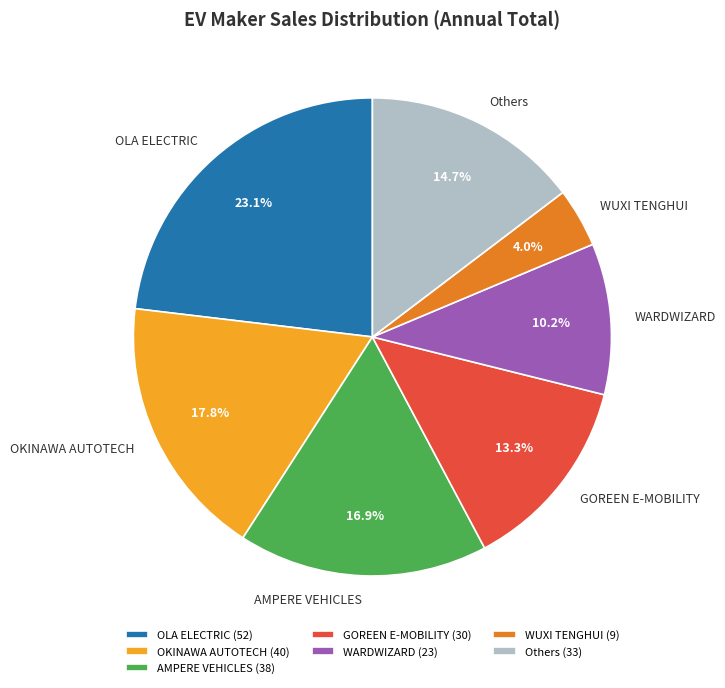

To the nearest percent, what is the difference between the largest and smallest slice percentages?

19%